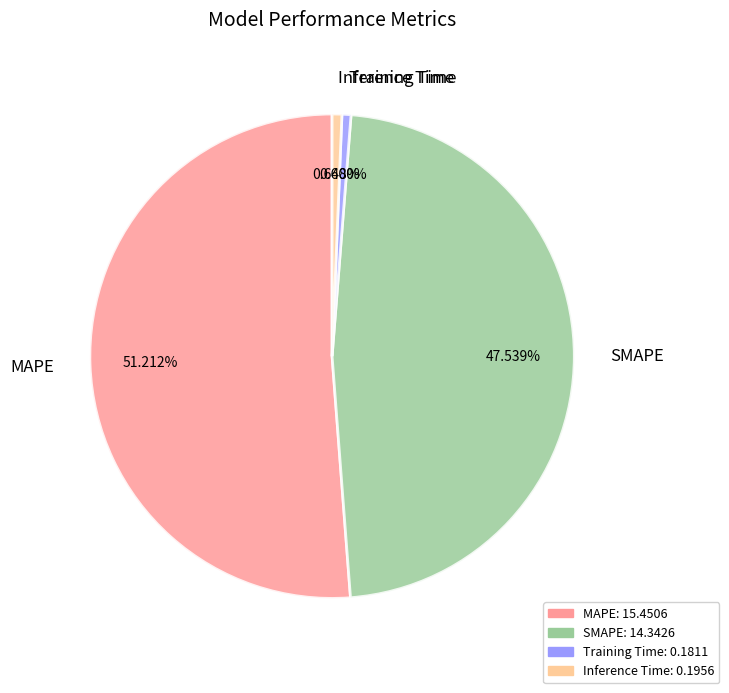

How many segments does this pie chart have?

4